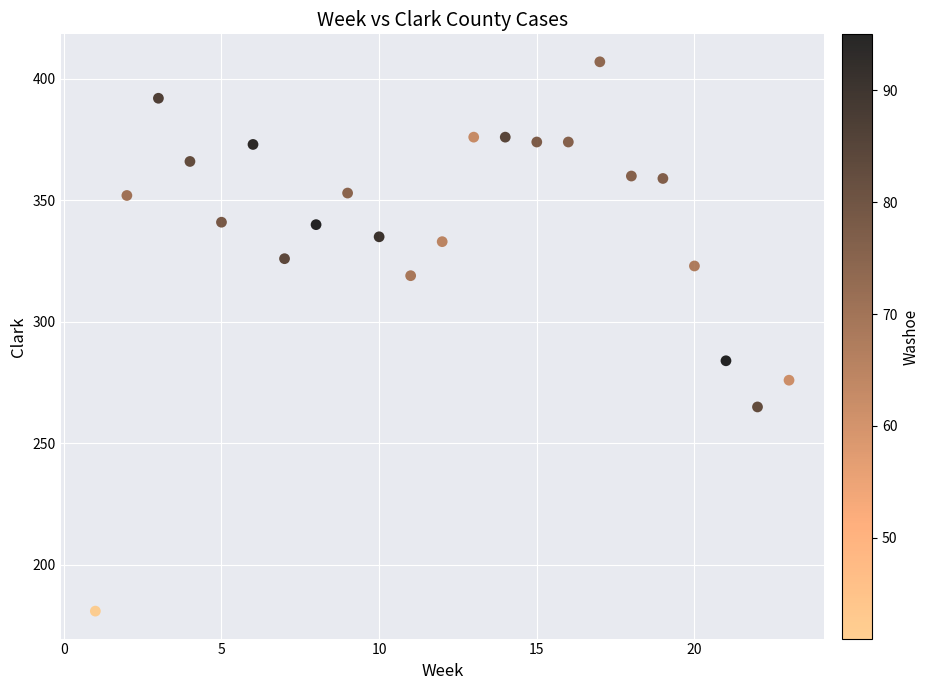

What is the range of X values (max minus min)?

22